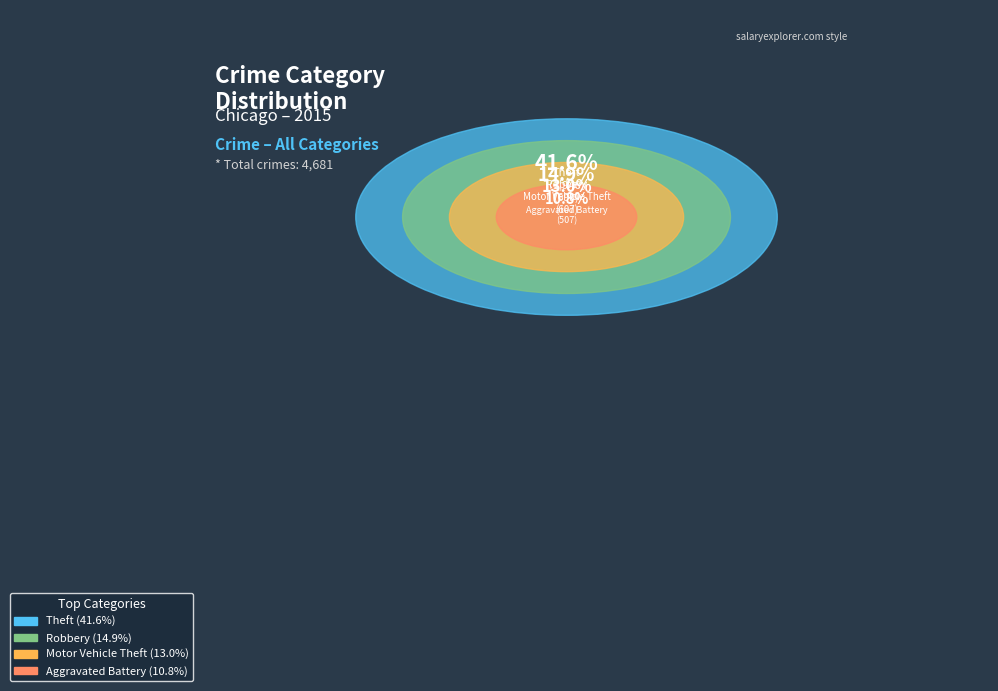

Which slice is the largest?

Theft